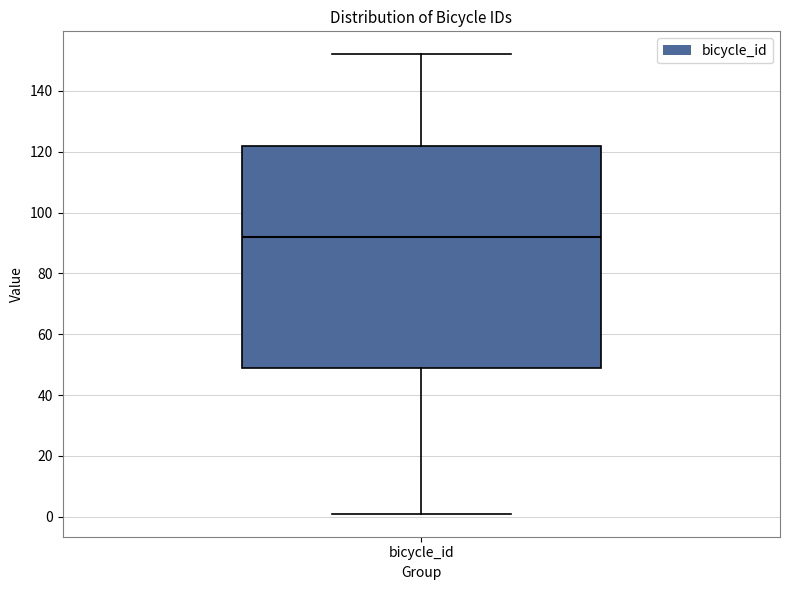

Read this box plot against the y-axis: the position of the median line, the range covered by the box, and the ends of both whiskers. The values are not printed on the chart, so give them approximately, as read against the axis.

median 92, box 50 to 122, whiskers 2 to 152